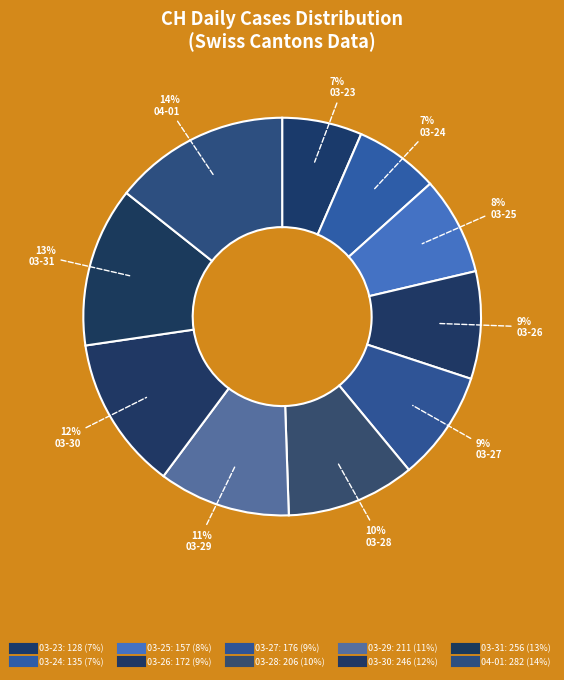

Count the number of slices in the pie.

10